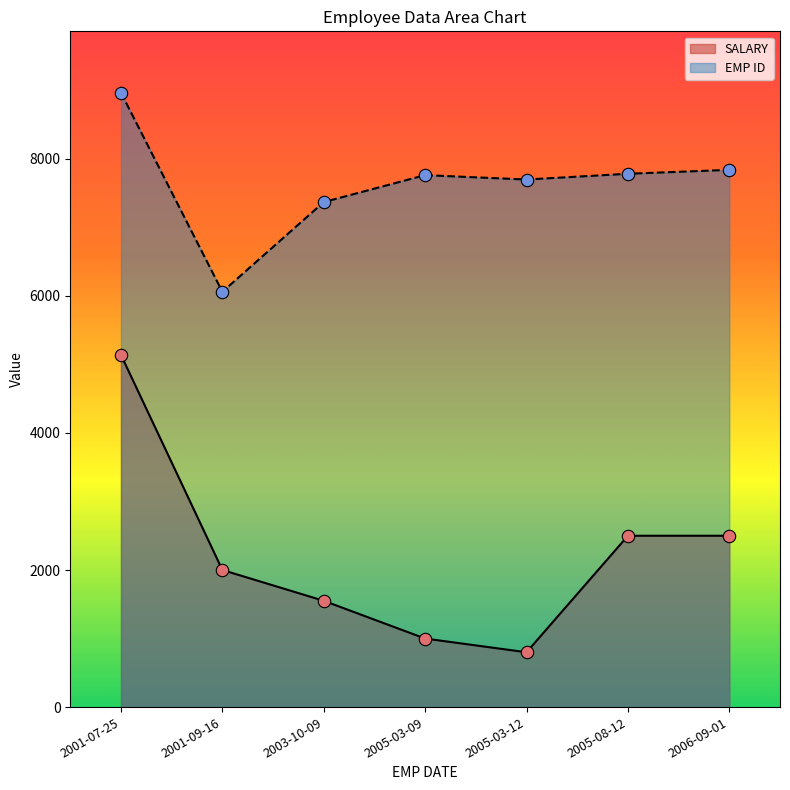

Which series has the widest spread of Y values?

SALARY